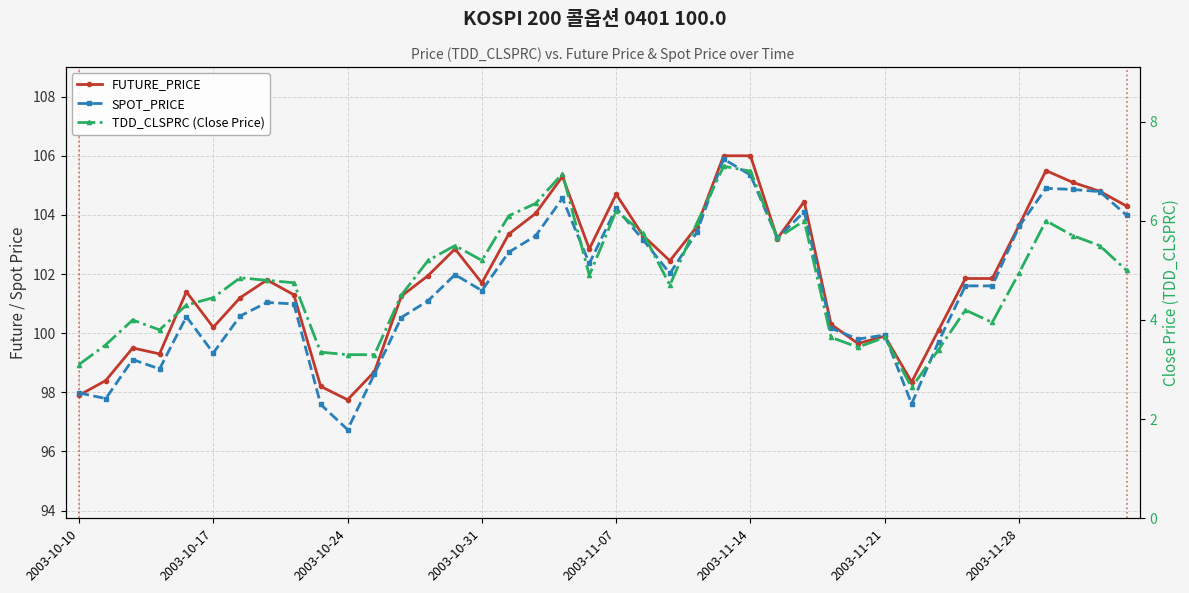

How many interior local valleys does the FUTURE_PRICE series have?

9